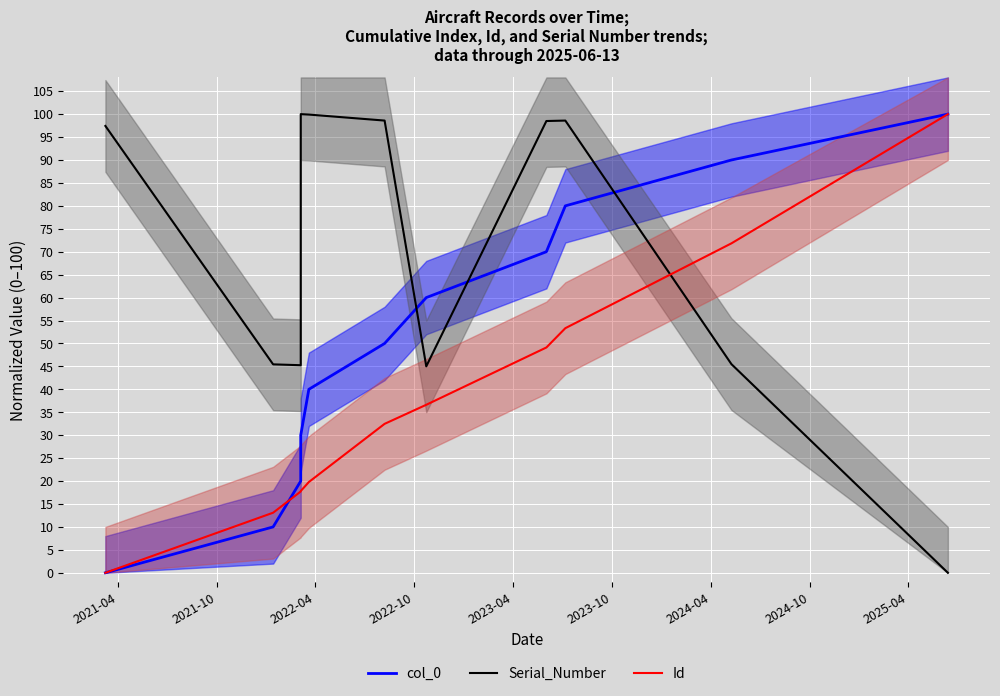

How many data points in Id are less than 32?

5